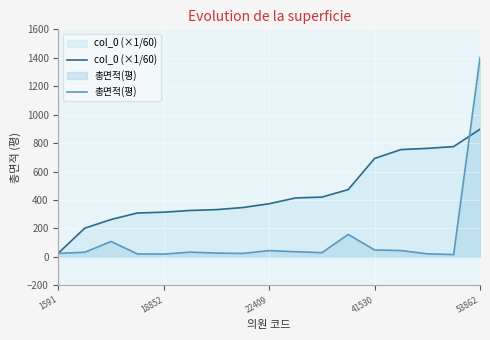

What is the sum of all 총면적(평) values?

2088.5